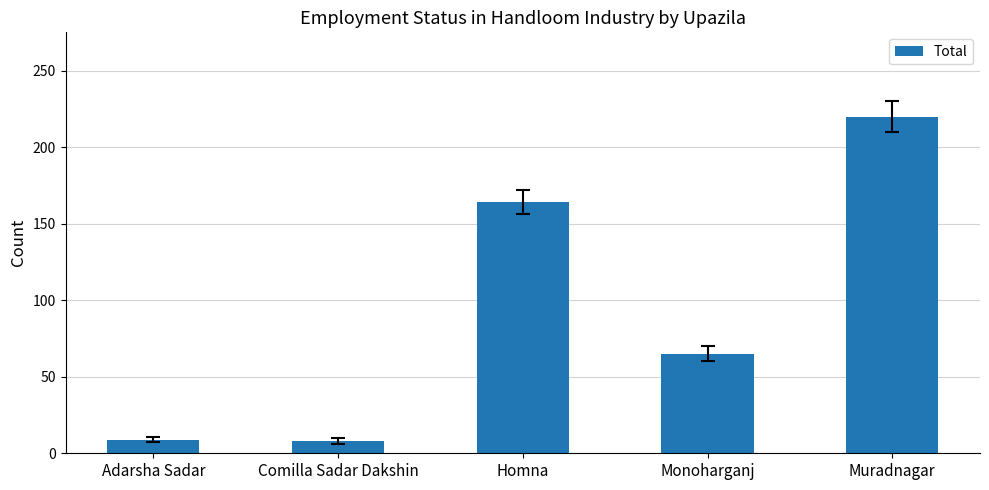

True or false: the data shows 65 at Monoharganj.

True